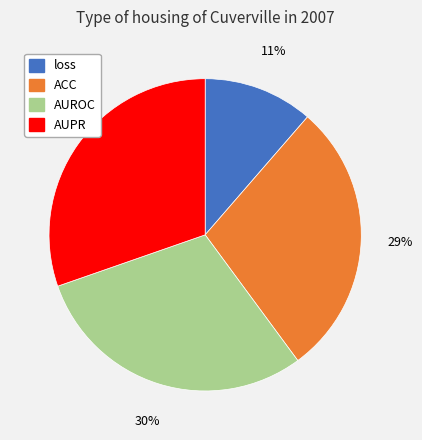

Is the sum of AUROC and AUPR greater than half?

Yes